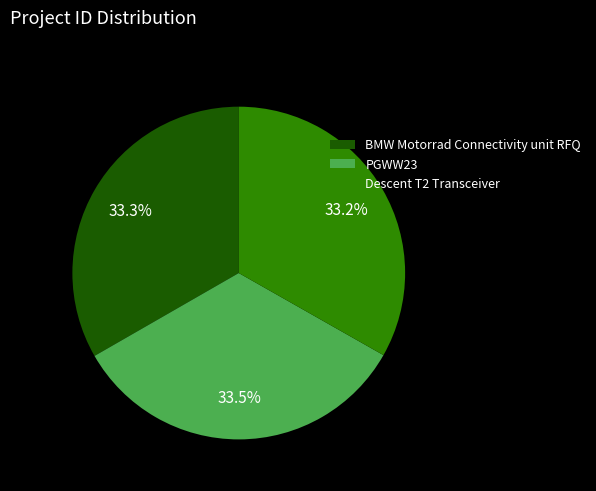

Does Descent T2 Transceiver represent more than half of the total?

No